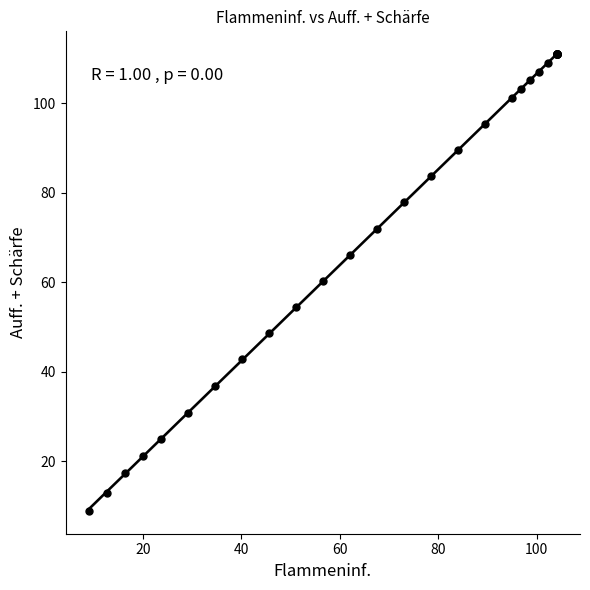

What Y value in the scatter plot is closest to 59?

60.3